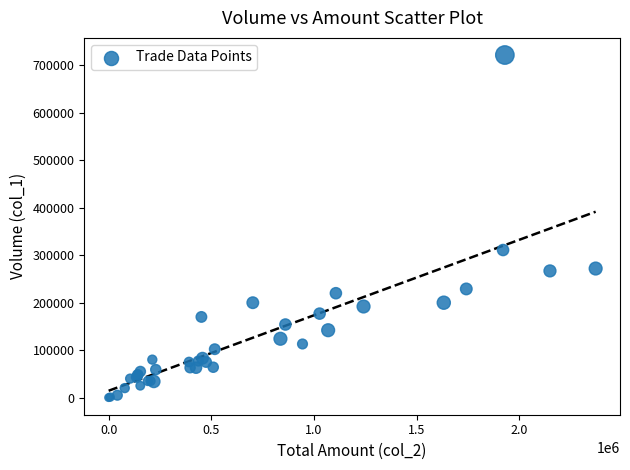

What Y value in the scatter plot is closest to 361000?

311000